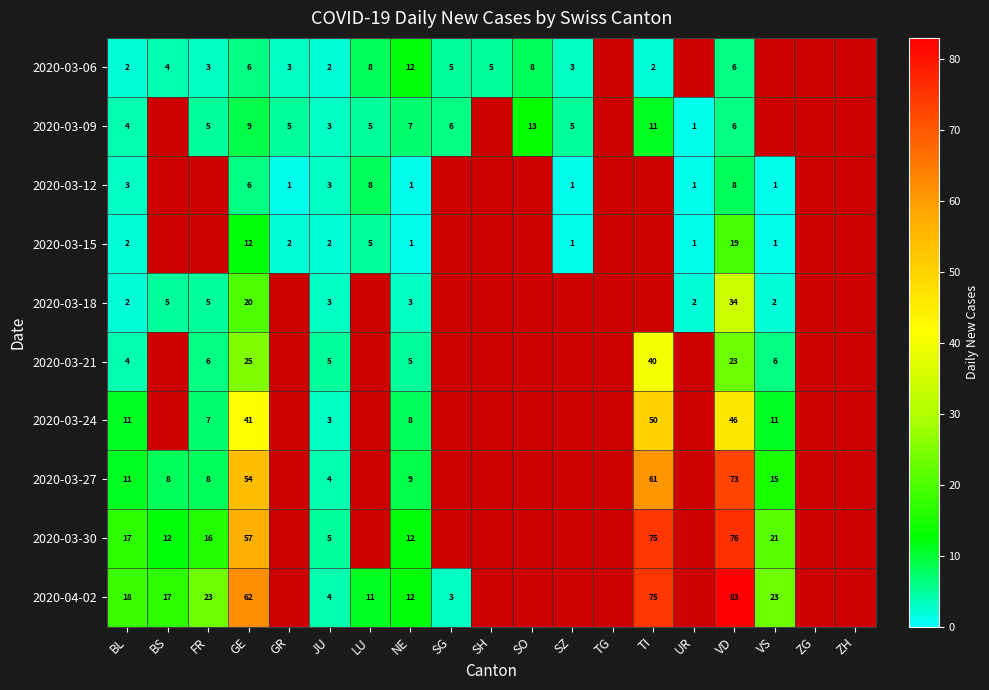

Which series changed the most between BL and VD?

2020-04-02